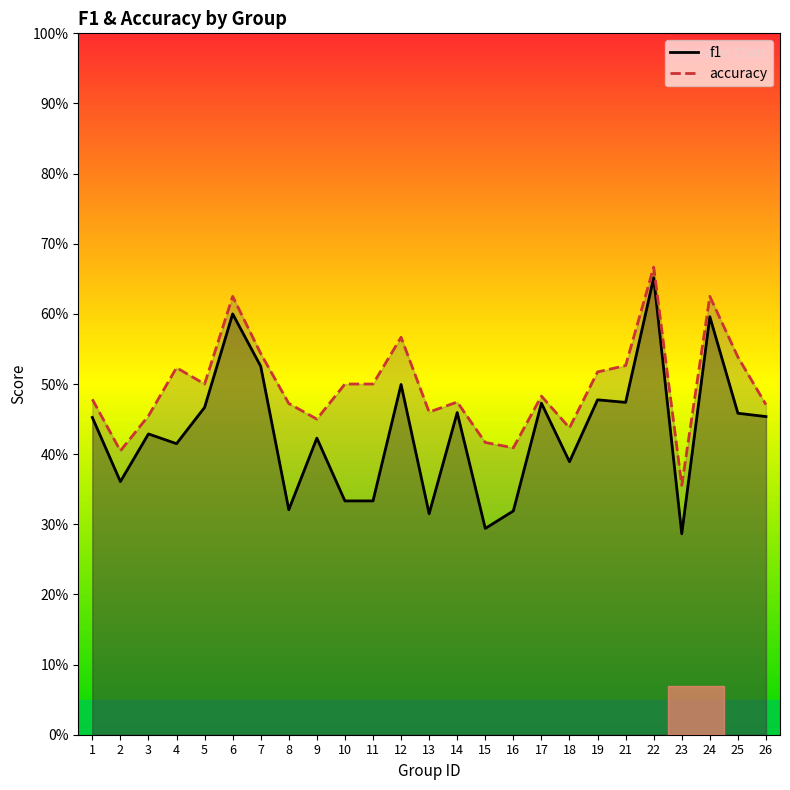

Reading left to right, transcribe all the data shown in this chart.

f1: 0.5	0.4	0.4	0.4	0.5	0.6	0.5	0.3	0.4	0.3	0.3	0.5	0.3	0.5	0.3	0.3	0.5	0.4	0.5	0.5	0.7	0.3	0.6	0.5	0.5
accuracy: 0.5	0.4	0.5	0.5	0.5	0.6	0.5	0.5	0.5	0.5	0.5	0.6	0.5	0.5	0.4	0.4	0.5	0.4	0.5	0.5	0.7	0.4	0.6	0.5	0.5